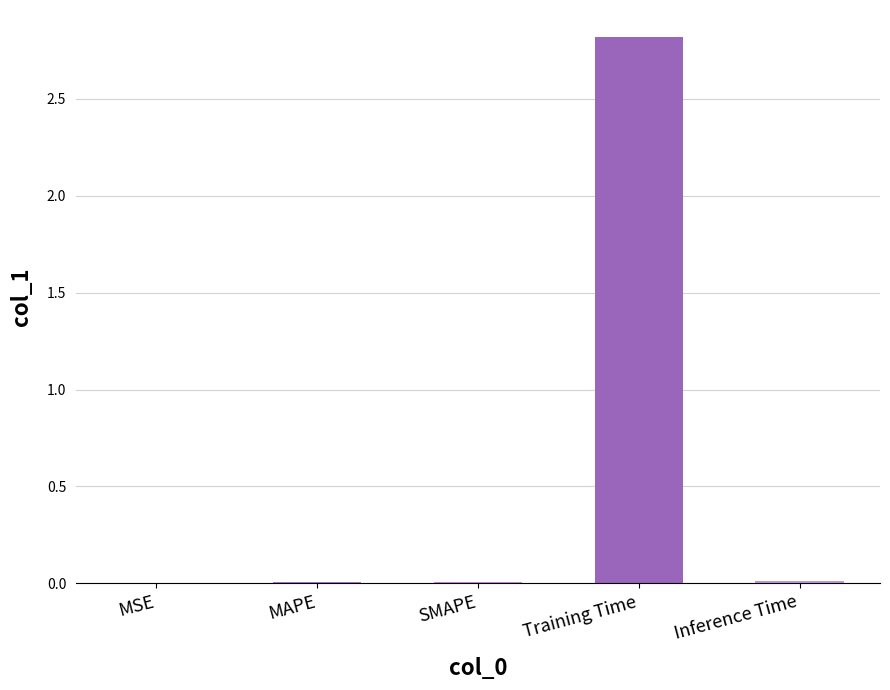

The chart shows a value of 0.0 at Inference Time. True or false?

True